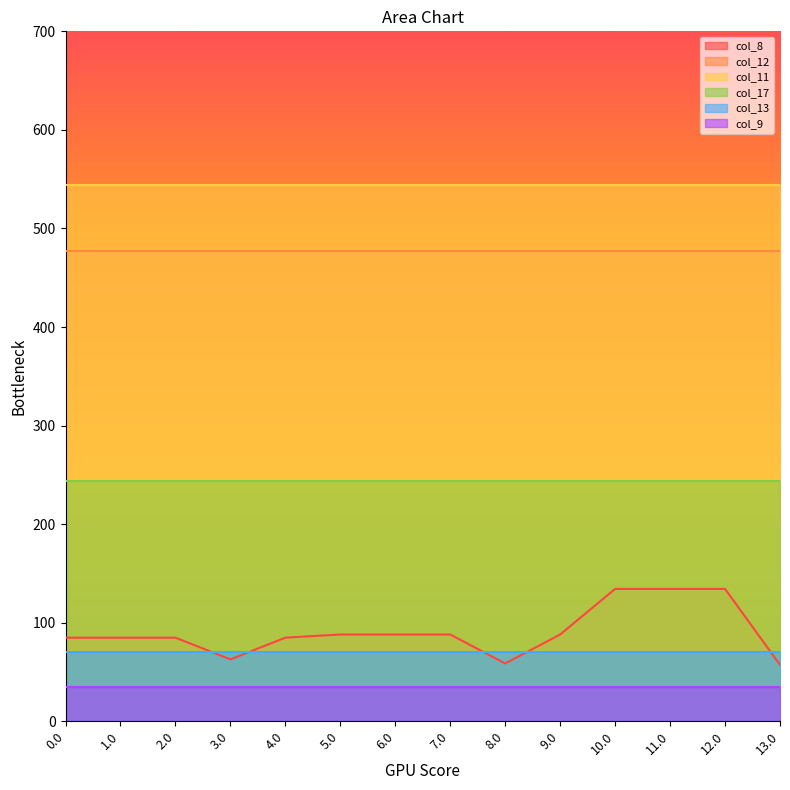

At which category is the sum across all series the highest?

10.0